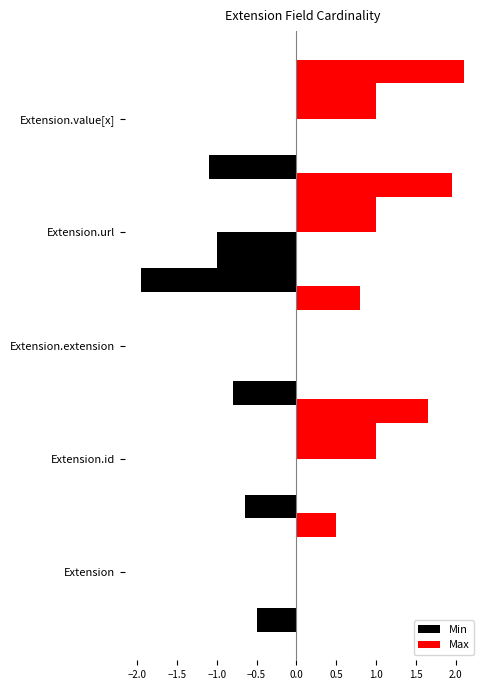

Count the Max values in the range 0 to 1.

5